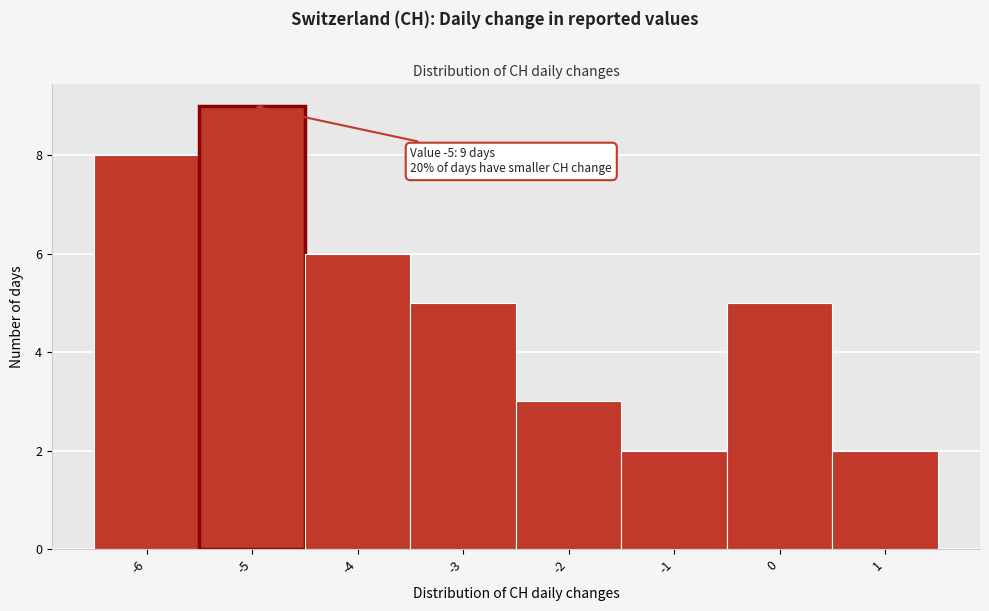

Which range on the x-axis has the tallest bar?

-5.5 to -4.5